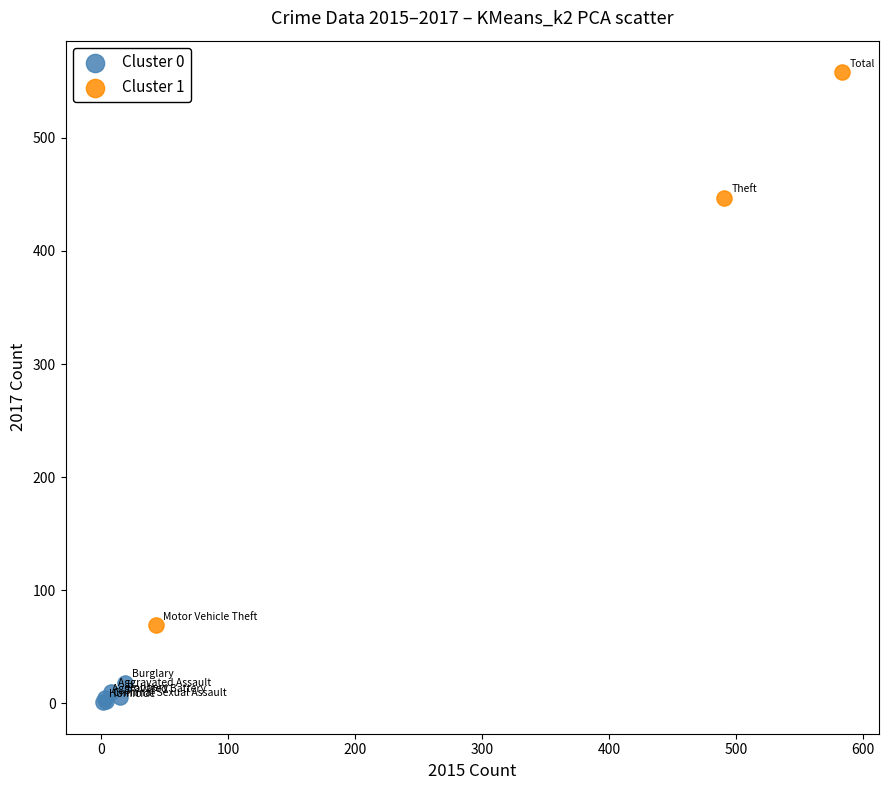

Which series reaches the maximum Y coordinate?

Cluster 1